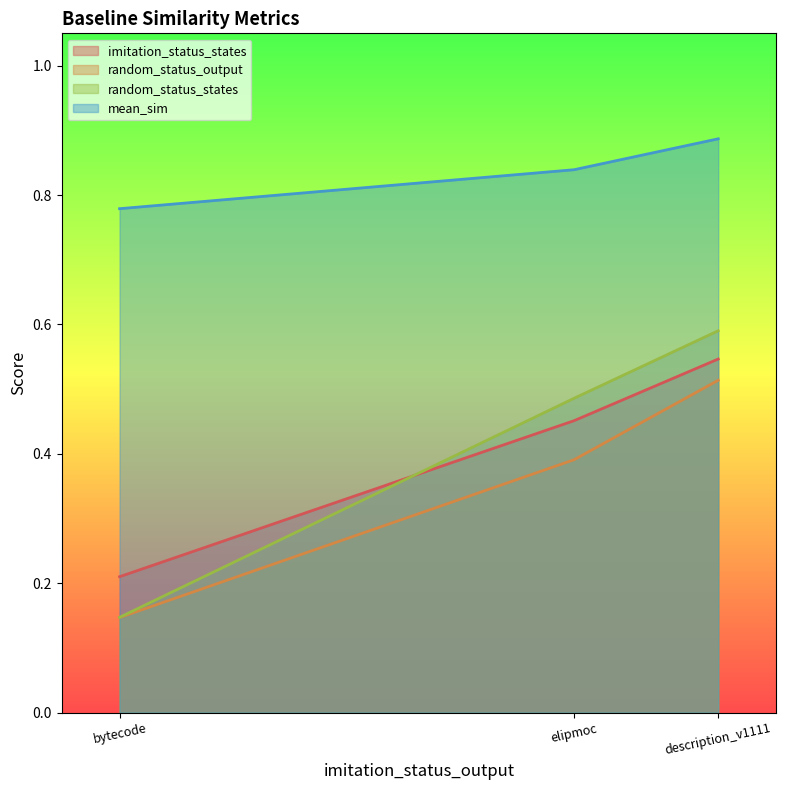

Between bytecode and description_v1111, which series saw the biggest shift?

random_status_states